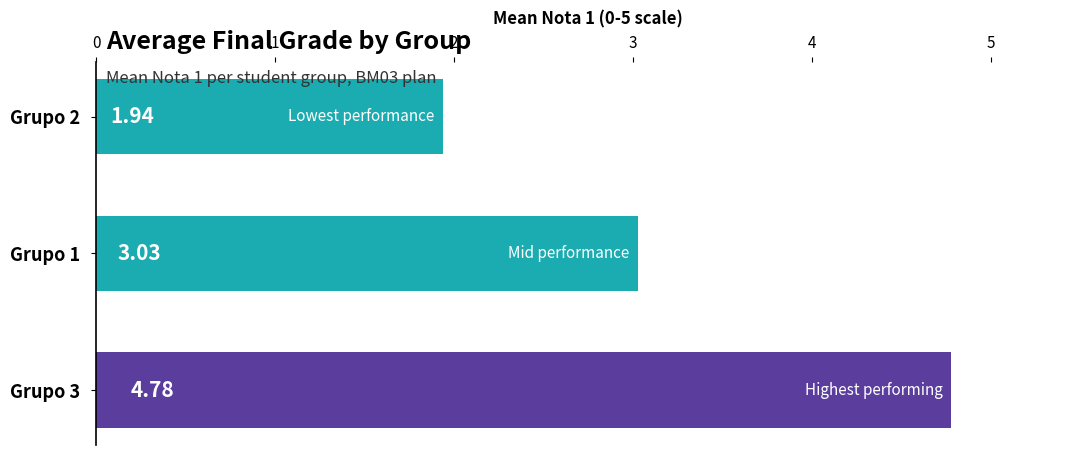

Rank the categories by value from highest to lowest.

Grupo 3, Grupo 1, Grupo 2